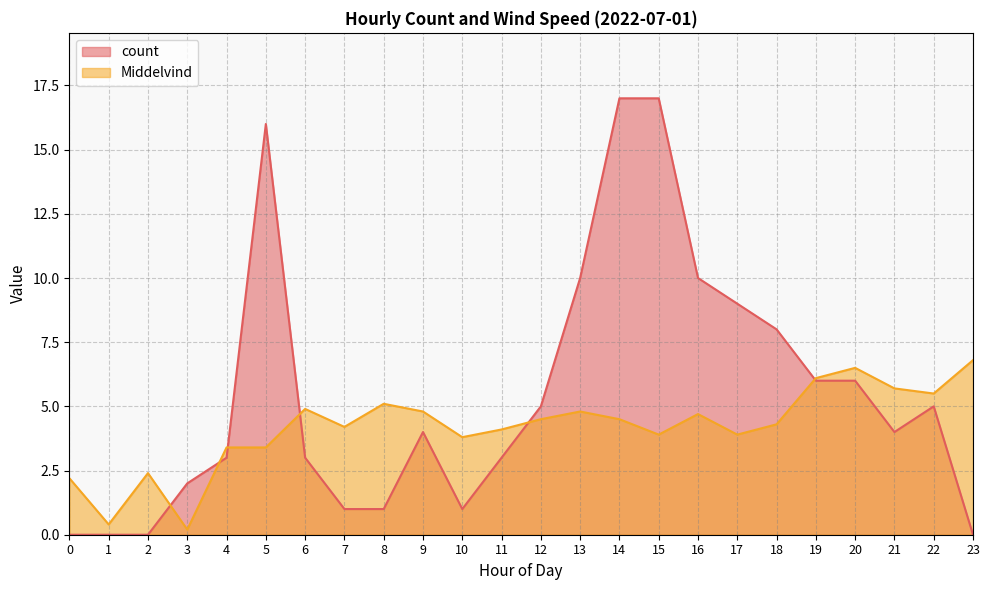

Which series has the widest spread of values?

count